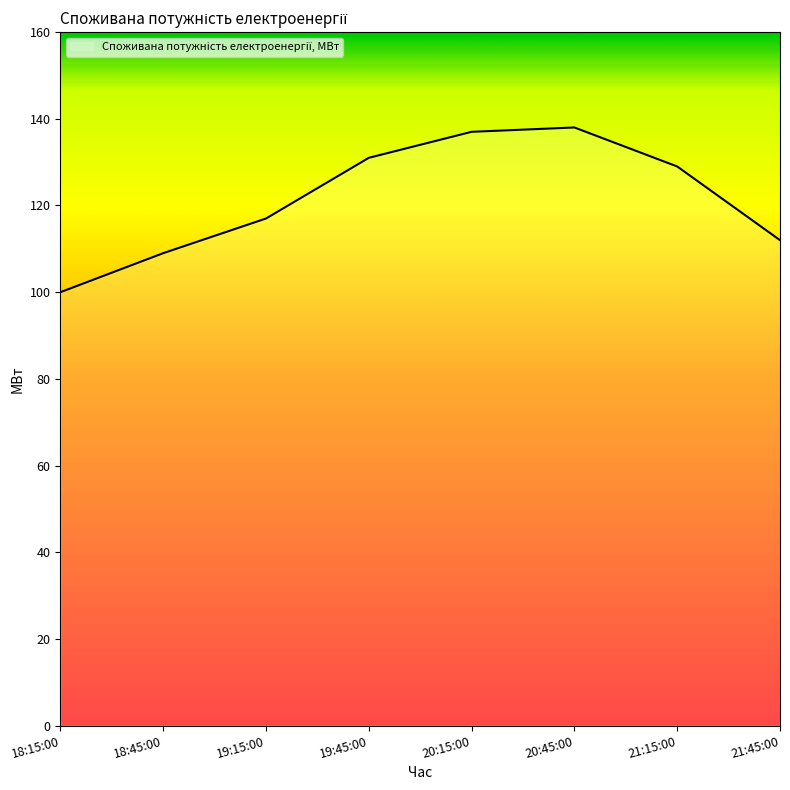

Reading right to left, transcribe all the data shown in this chart.

21:45:00=112	21:15:00=129	20:45:00=138	20:15:00=137	19:45:00=131	19:15:00=117	18:45:00=109	18:15:00=100